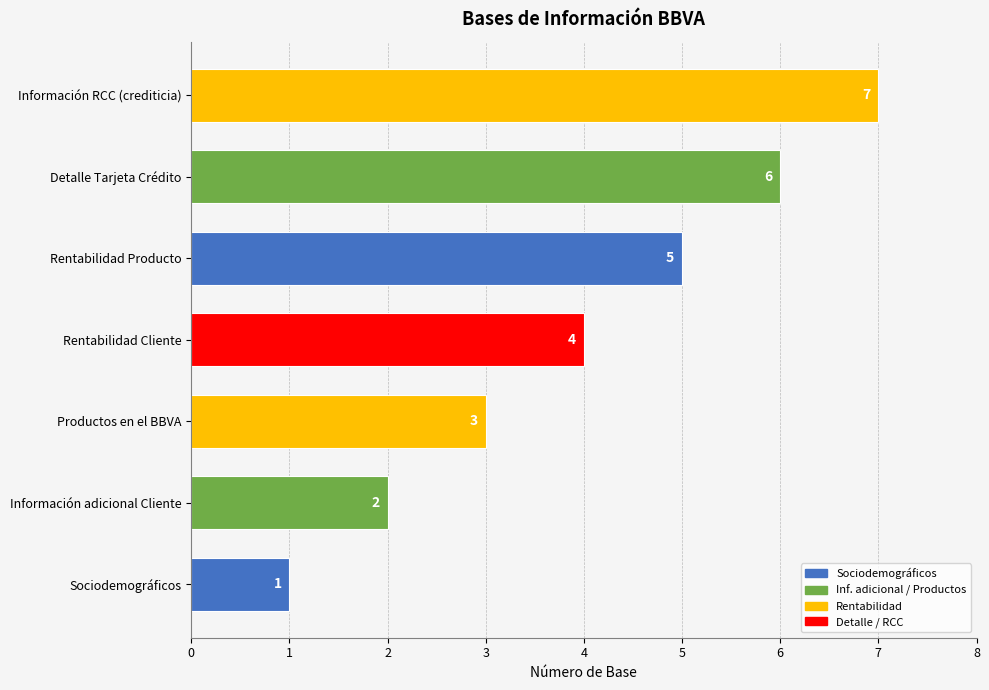

At which category does the chart reach its minimum across all series?

Sociodemográficos